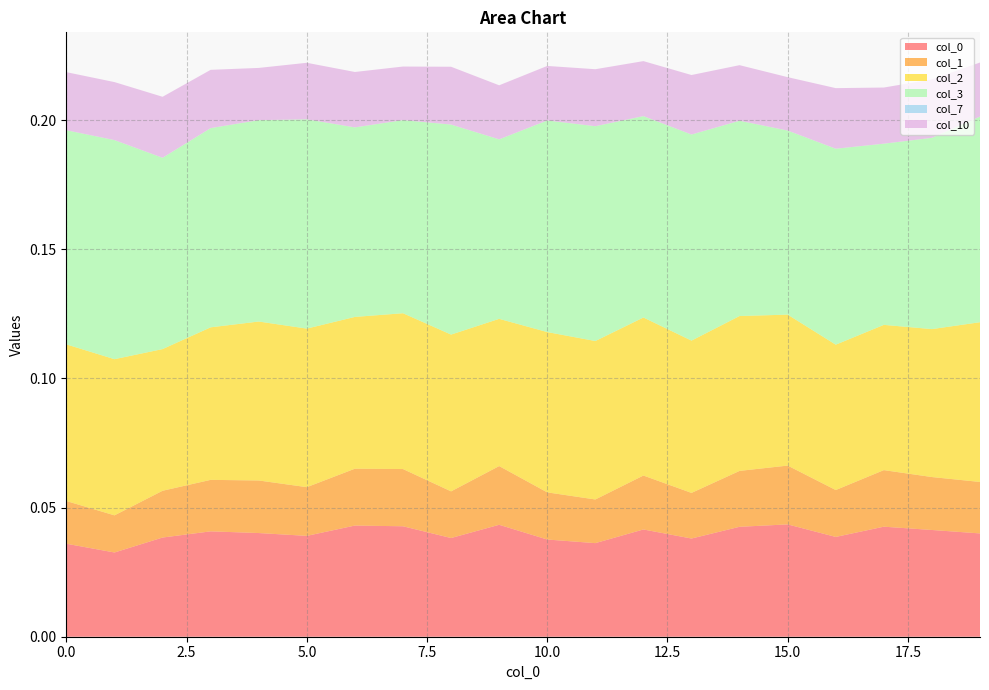

Reading left to right, what are all the values shown in this chart?

0: 0.0	0.0	0.0	0.0	0.0	0.0	0.0	0.0	0.0	0.0	0.0	0.0	0.0	0.0	0.0	0.0	0.0	0.0	0.0	0.0
1: 0.0	0.0	0.0	0.0	0.0	0.0	0.0	0.0	0.0	0.0	0.0	0.0	0.0	0.0	0.0	0.0	0.0	0.0	0.0	0.0
2: 0.1	0.1	0.1	0.1	0.1	0.1	0.1	0.1	0.1	0.1	0.1	0.1	0.1	0.1	0.1	0.1	0.1	0.1	0.1	0.1
3: 0.1	0.1	0.1	0.1	0.1	0.1	0.1	0.1	0.1	0.1	0.1	0.1	0.1	0.1	0.1	0.1	0.1	0.1	0.1	0.1
7: 0.0	0.0	0.0	0.0	0.0	0.0	0.0	0.0	0.0	0.0	0.0	0.0	0.0	0.0	0.0	0.0	0.0	0.0	0.0	0.0
10: 0.0	0.0	0.0	0.0	0.0	0.0	0.0	0.0	0.0	0.0	0.0	0.0	0.0	0.0	0.0	0.0	0.0	0.0	0.0	0.0